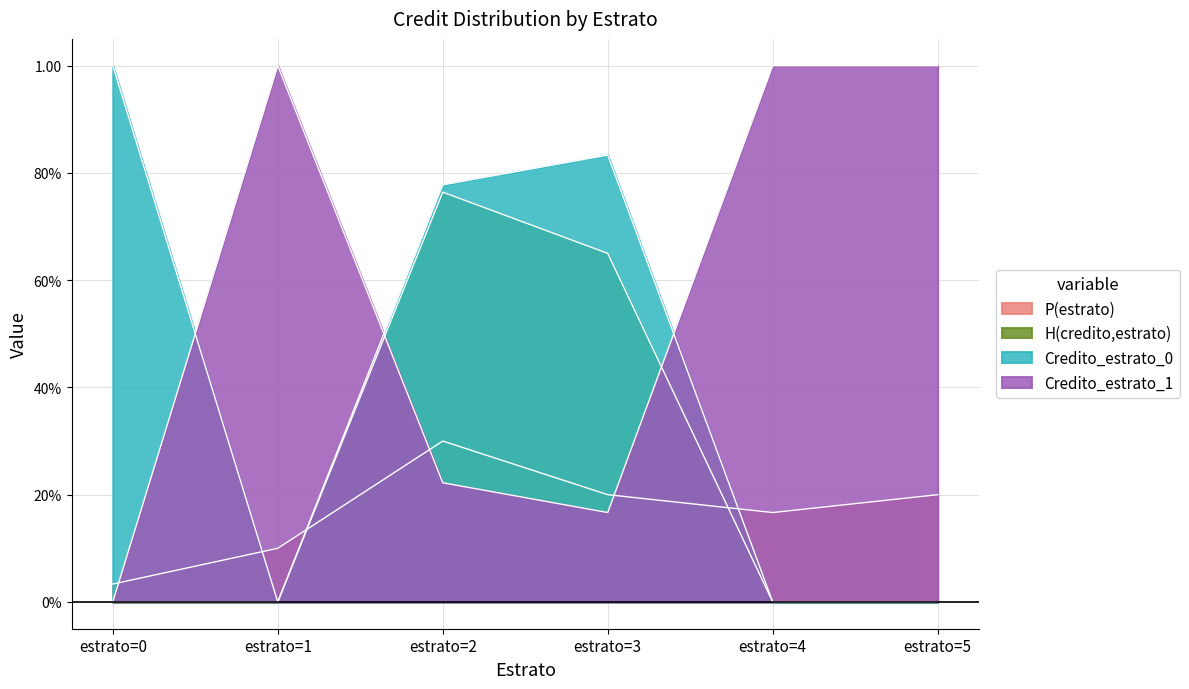

The value of P(estrato) at estrato=1 is 0.1. True or false?

False